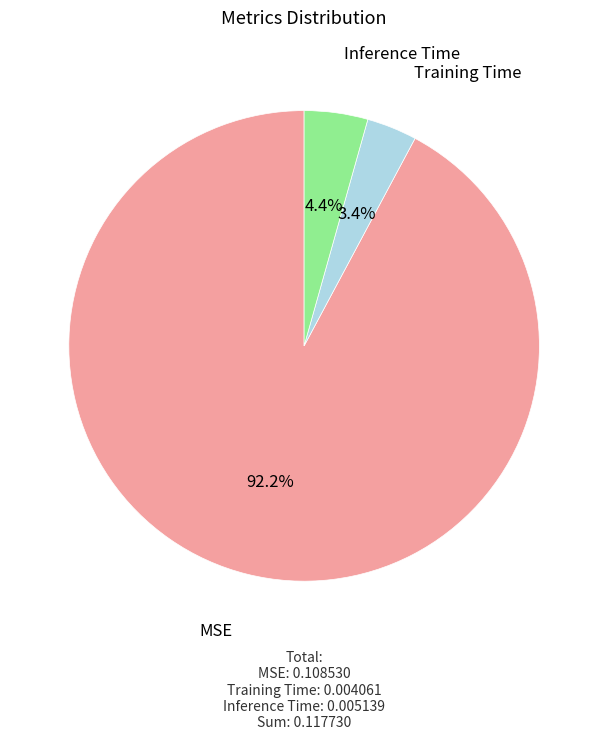

Combined, what portion of the pie is MSE and Training Time?

95.6%